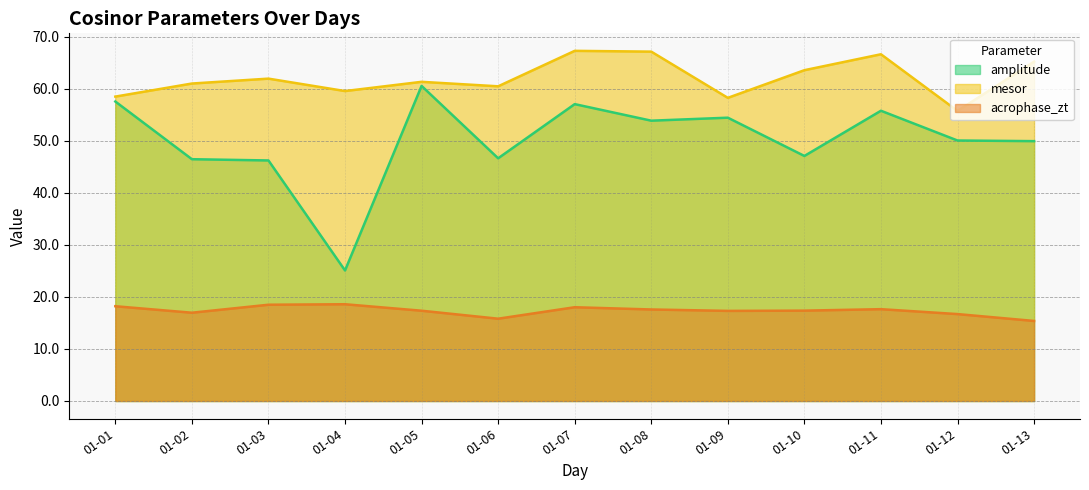

Between 01-01 and 01-02, which series saw the biggest shift?

amplitude